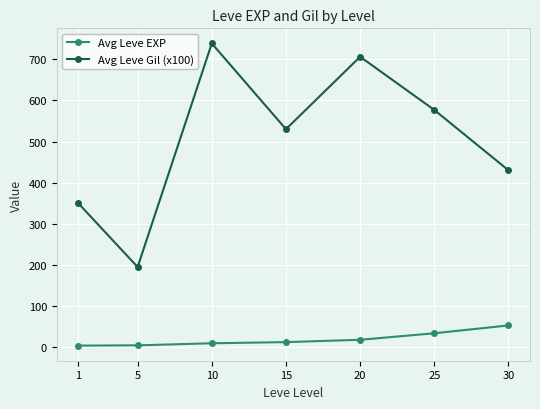

What is the sum of all Avg Leve EXP values?

136.1